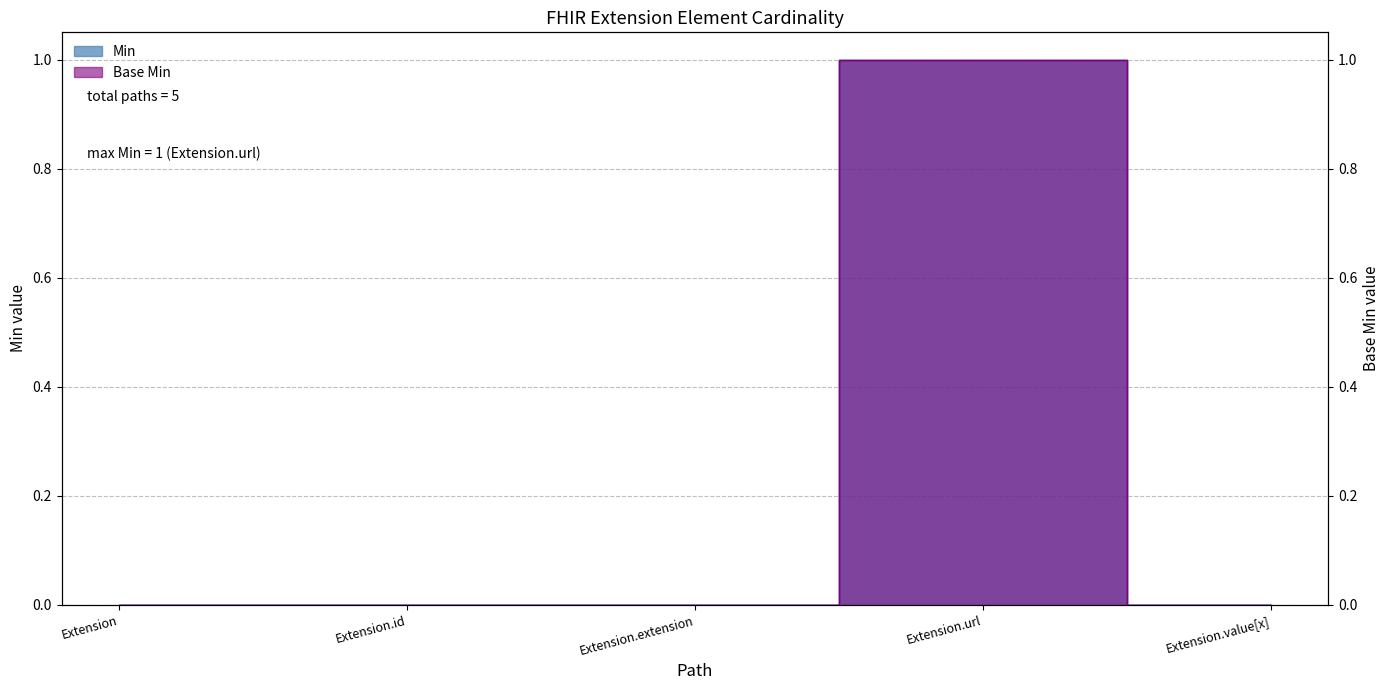

Where is Base Min nearest to the value 0?

Extension